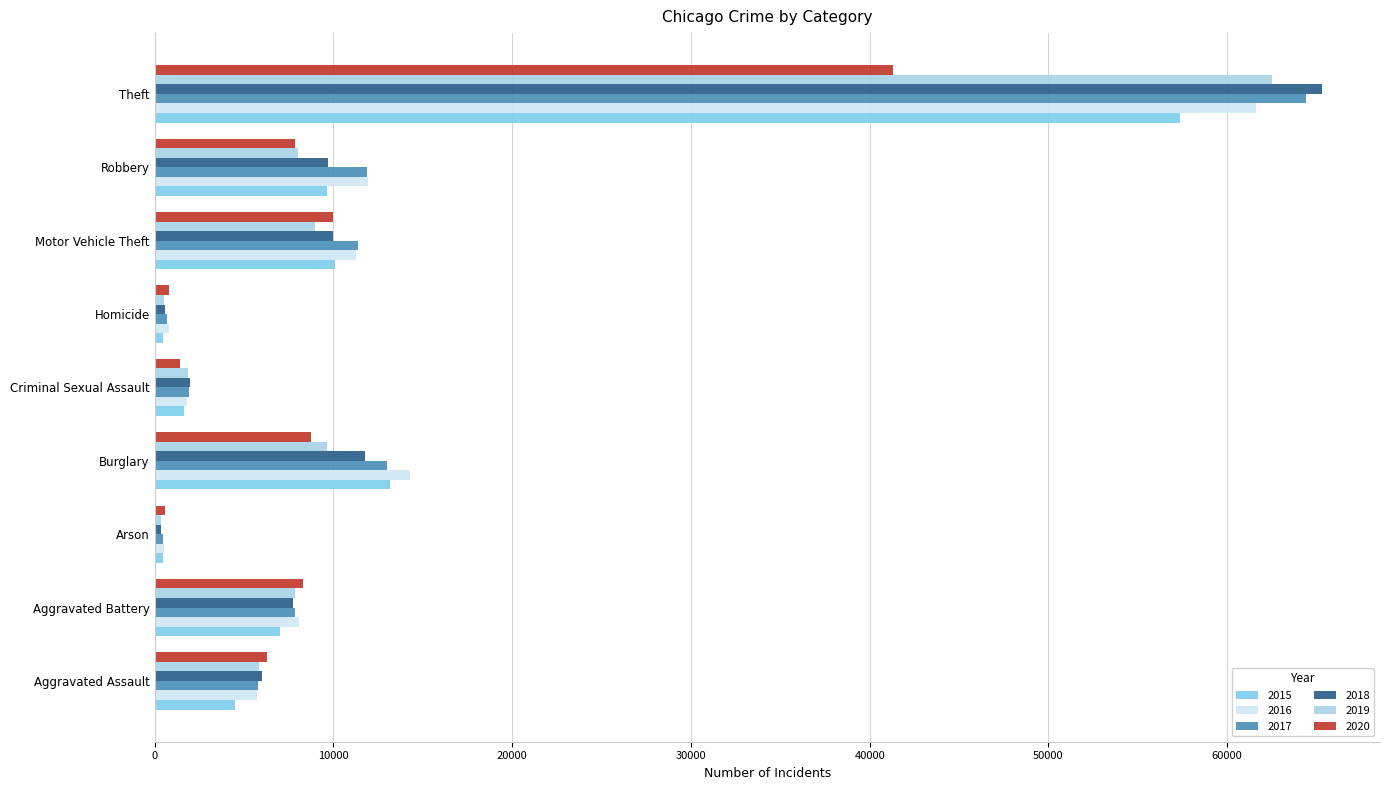

Which series has the largest range (max minus min)?

2018